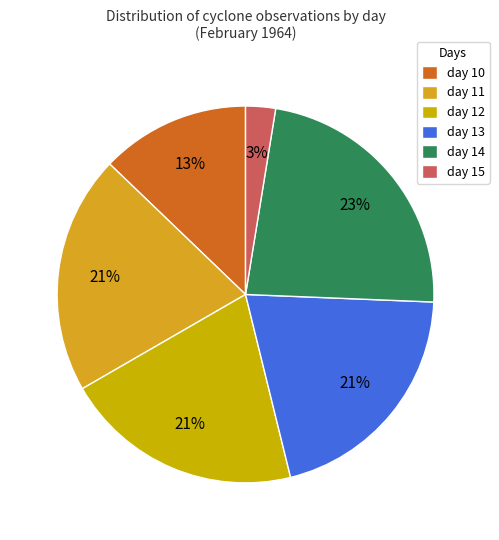

How many segments does this pie chart have?

6